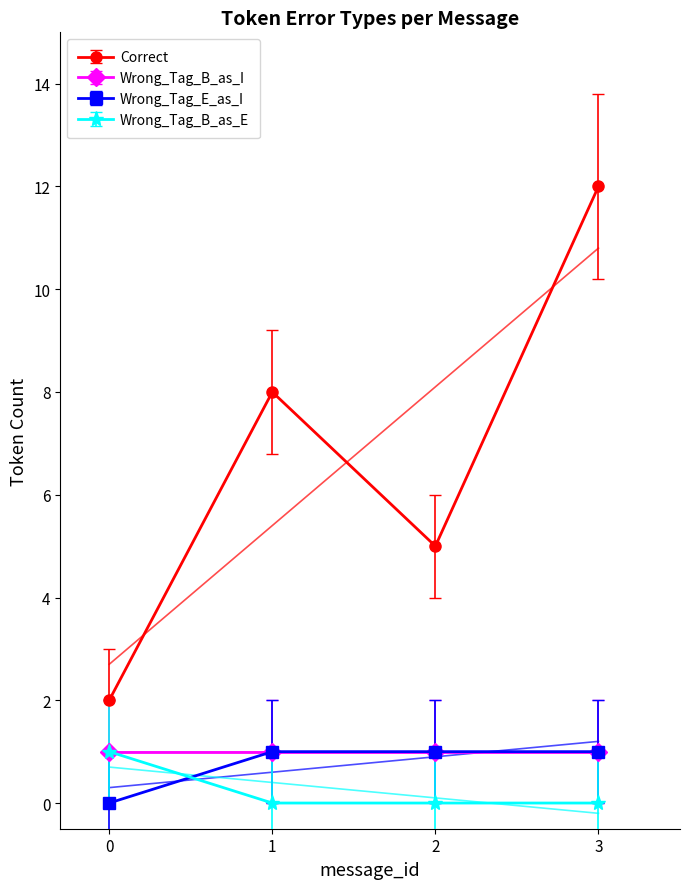

Which has a higher value, 2 or 1?

1